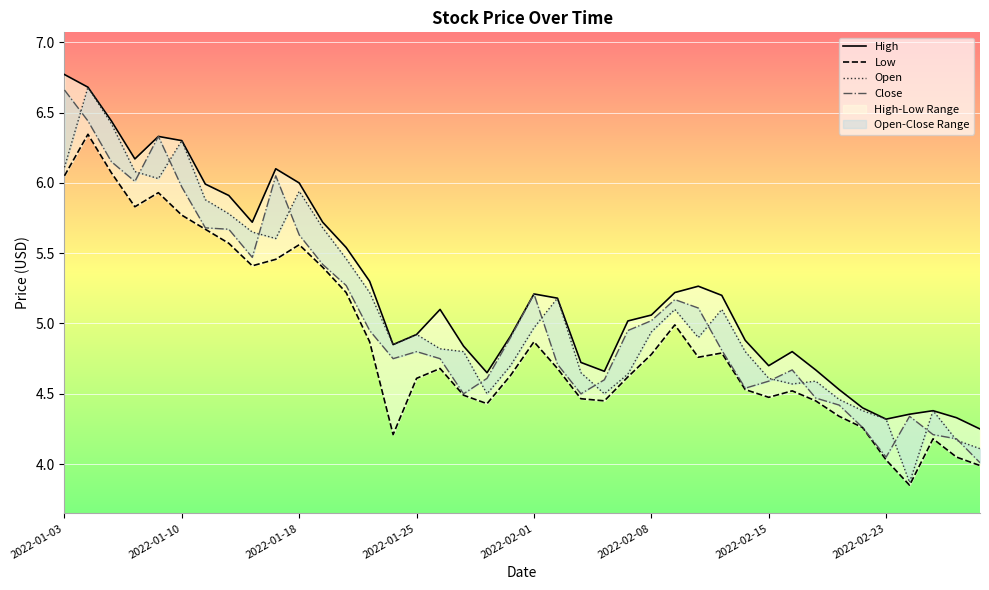

Between 15 and 22, which series saw the biggest shift?

Close